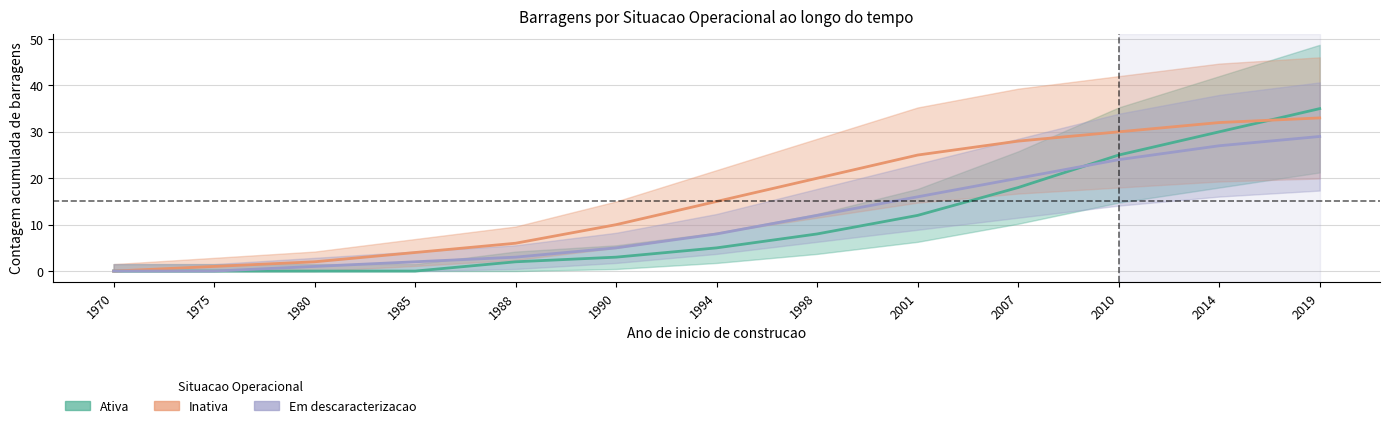

What is the average value of the Ativa series?

11